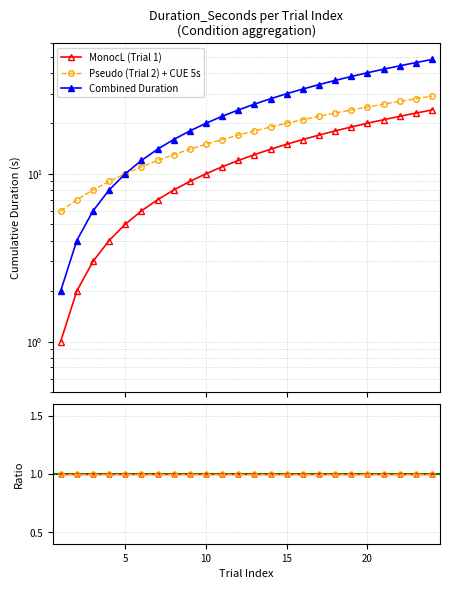

How many lines are shown in the chart?

5